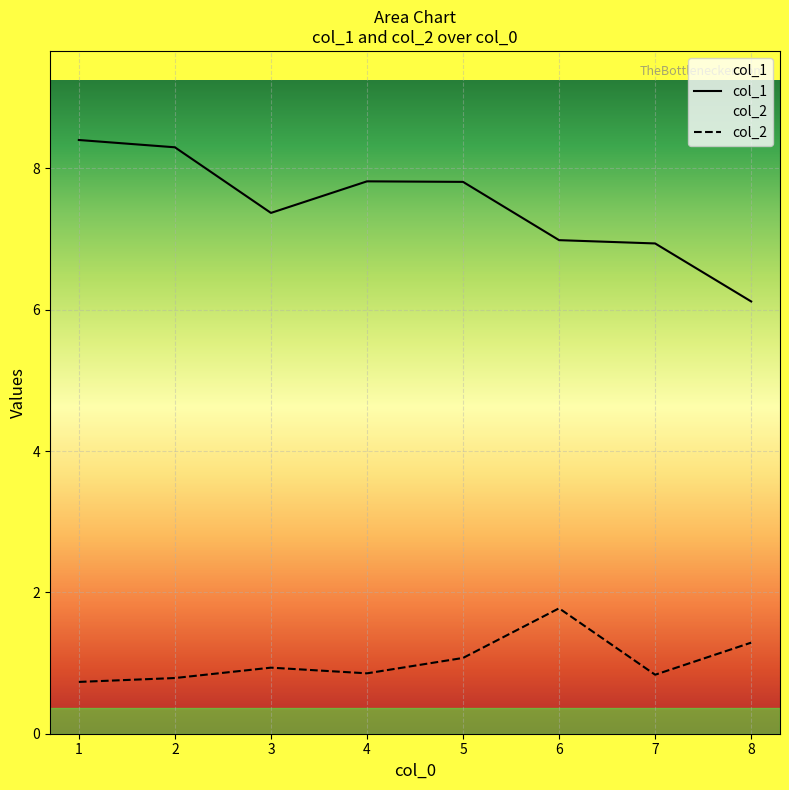

Count the number of data series in this chart.

2